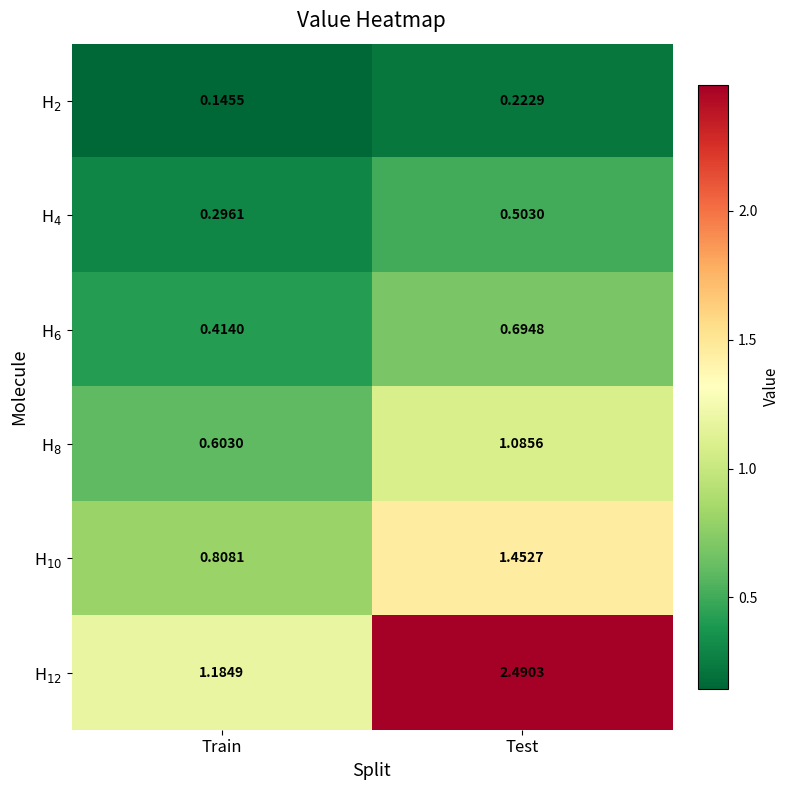

At which category is the sum across all series the highest?

Test